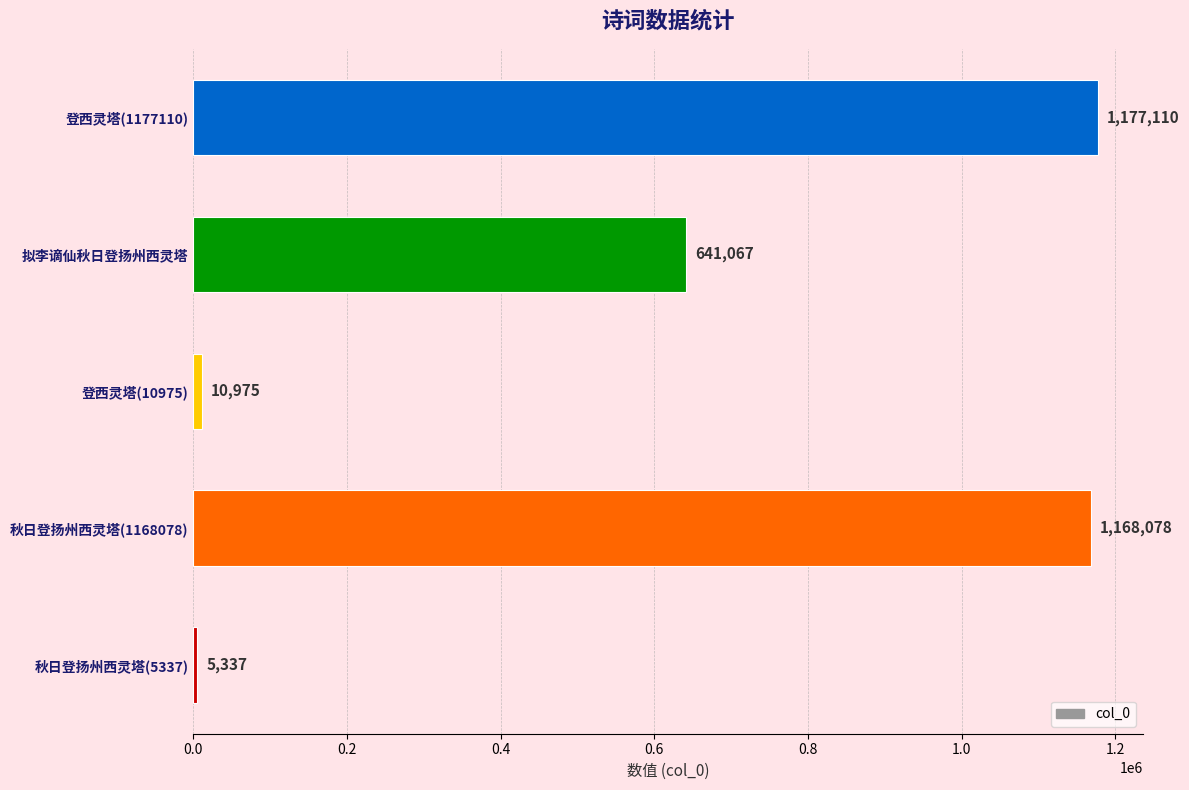

Rank the categories by value from highest to lowest.

登西灵塔(1177110), 秋日登扬州西灵塔(1168078), 拟李谪仙秋日登扬州西灵塔, 登西灵塔(10975), 秋日登扬州西灵塔(5337)